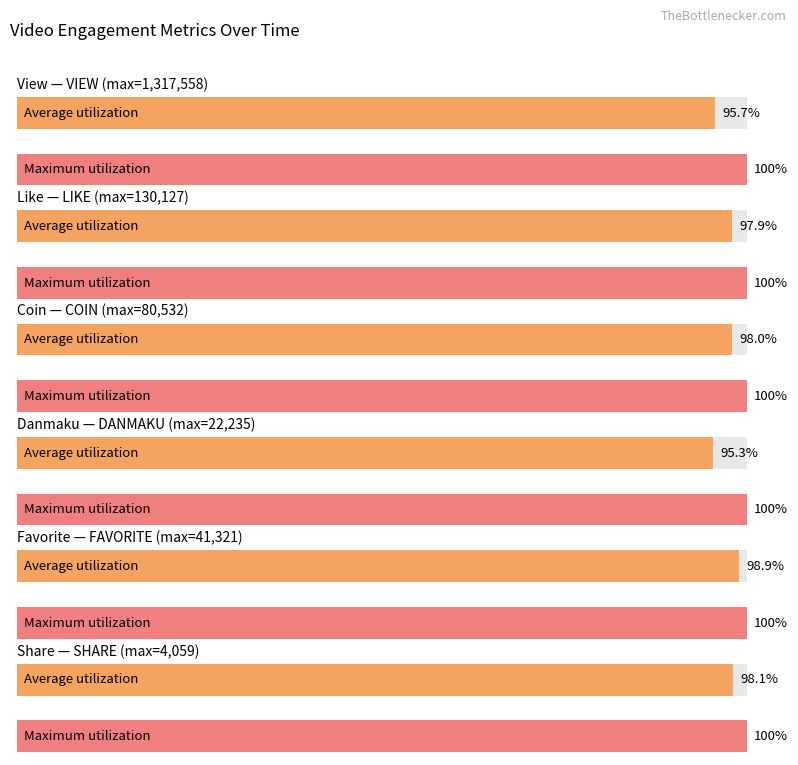

What is the average value of the coin series?

79755